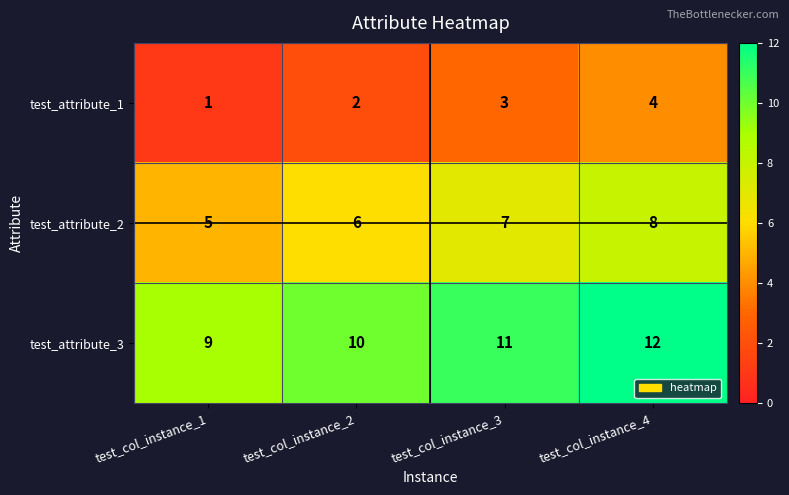

What is the spread (max minus min) of values at test_col_instance_1?

8